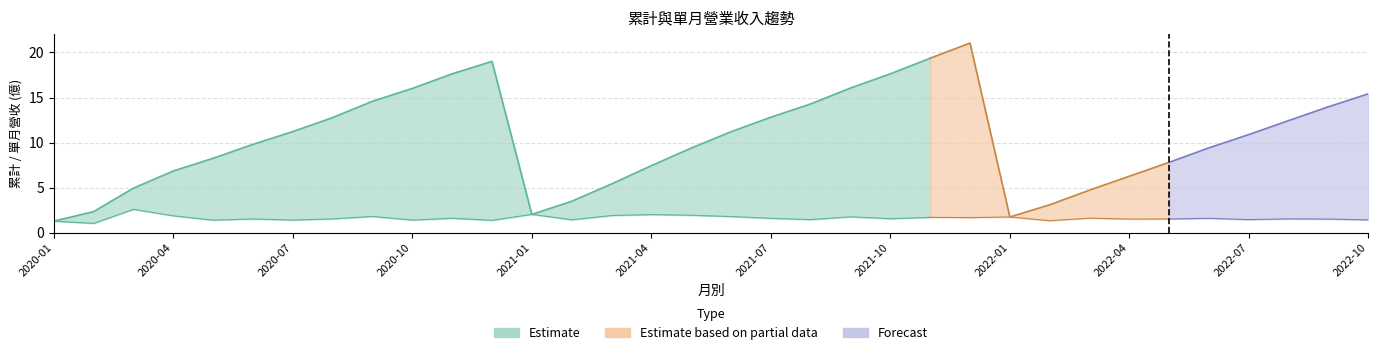

True or false: 累計營收(億) and 單月營收(億) cross at least once.

False